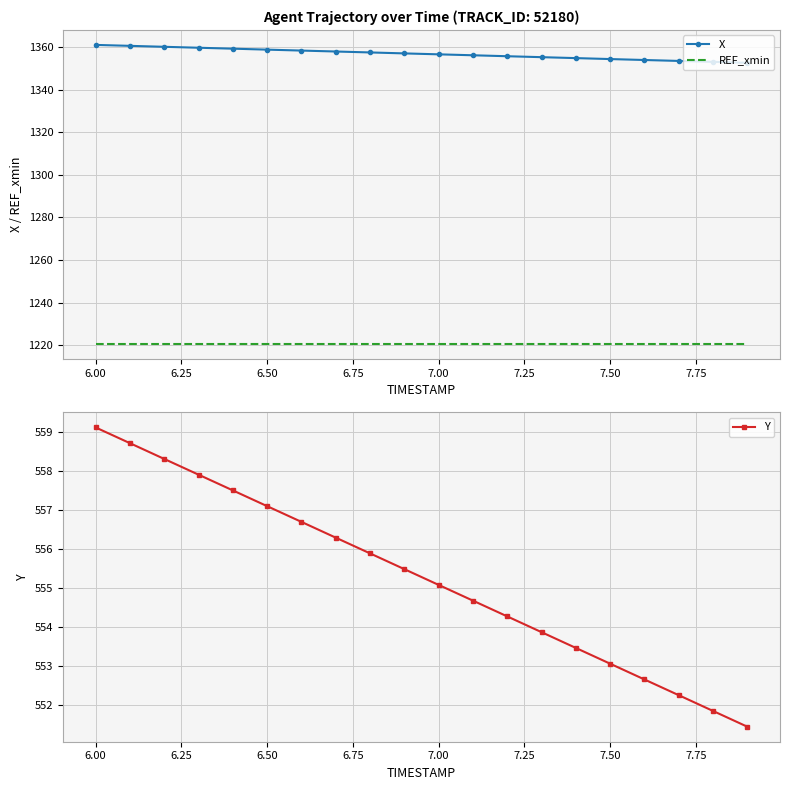

What is the minimum value for X?

1352.6